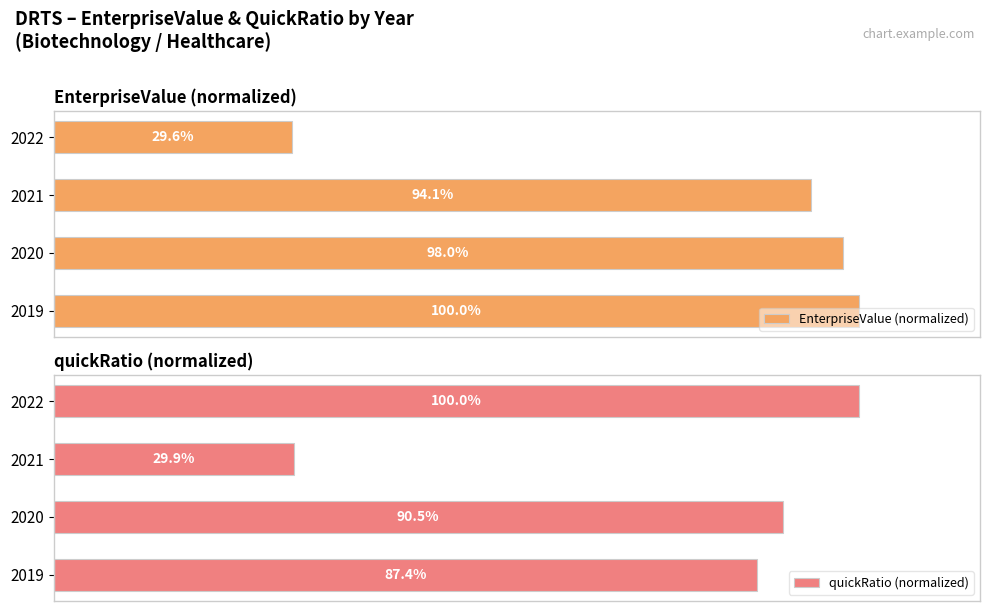

What is the value of the quickRatio (normalized) bar at the 2nd from the left?

90.5